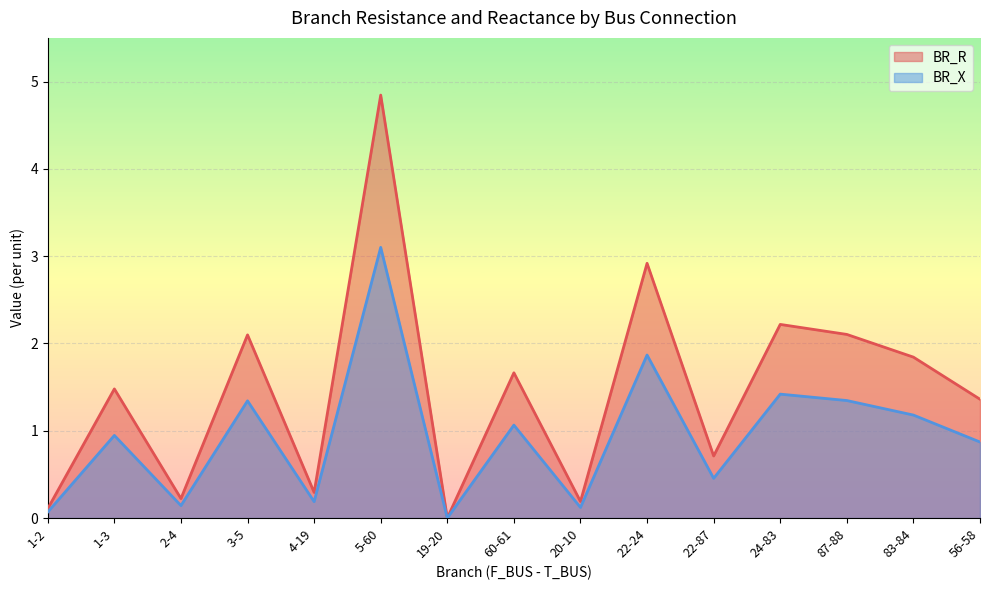

How many lines are shown in the chart?

2